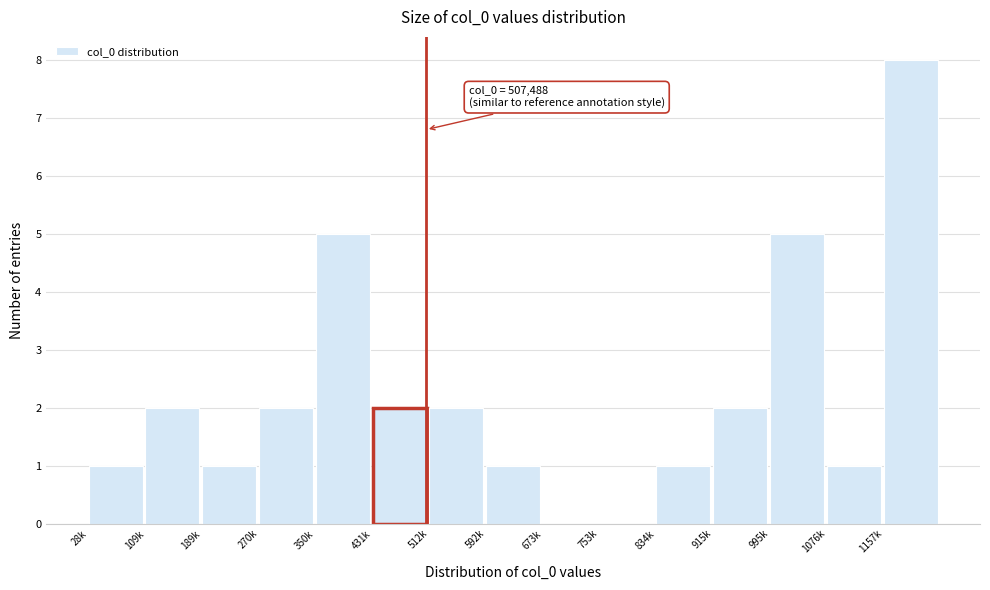

Reading right to left, extract all data points from this chart.

1157k=8	1076k=1	995k=5	915k=2	834k=1	753k=0	673k=0	592k=1	512k=2	431k=2	350k=5	270k=2	189k=1	109k=2	28k=1